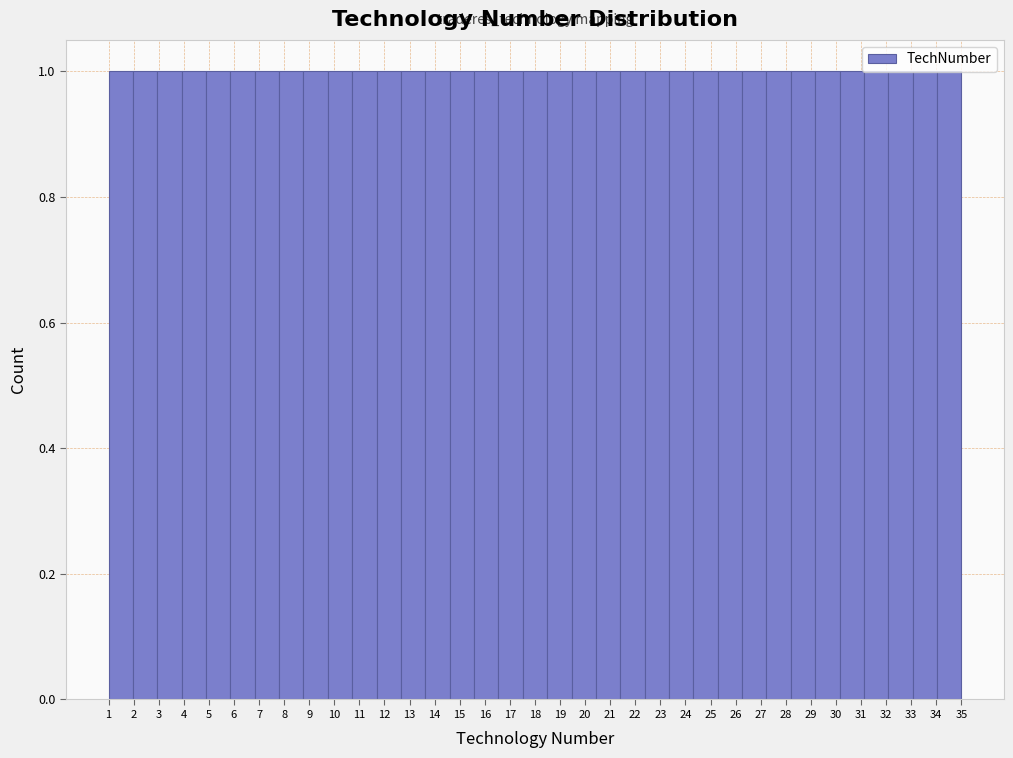

What is the height of the bar covering 16.5 to 17.5 on the x-axis? Neither the bar edges nor the heights are printed on the chart, so give them approximately, as read against the axes.

1